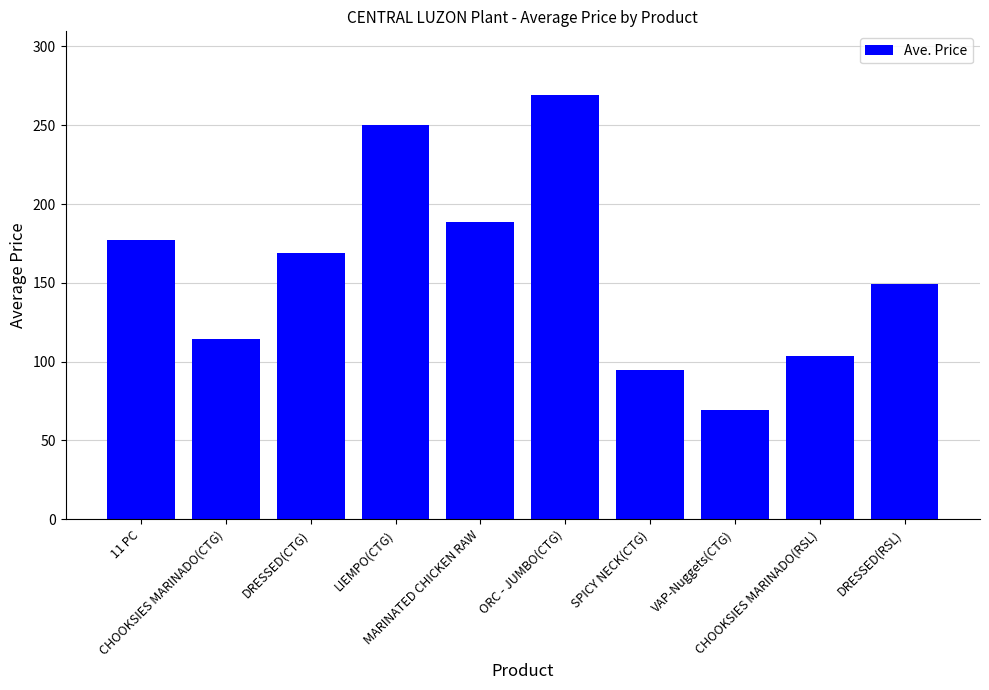

How many data points does each series have?

10